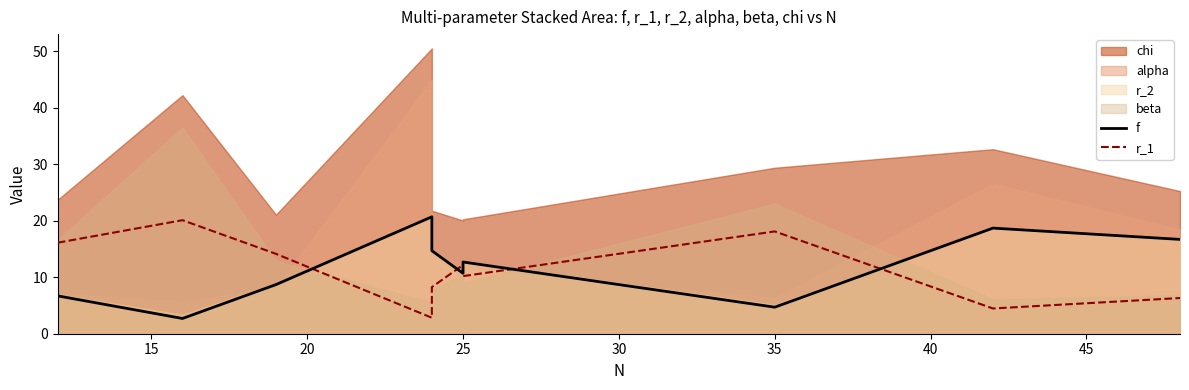

Is the value of f at 35 greater than the value of r_1 at 9?

Yes